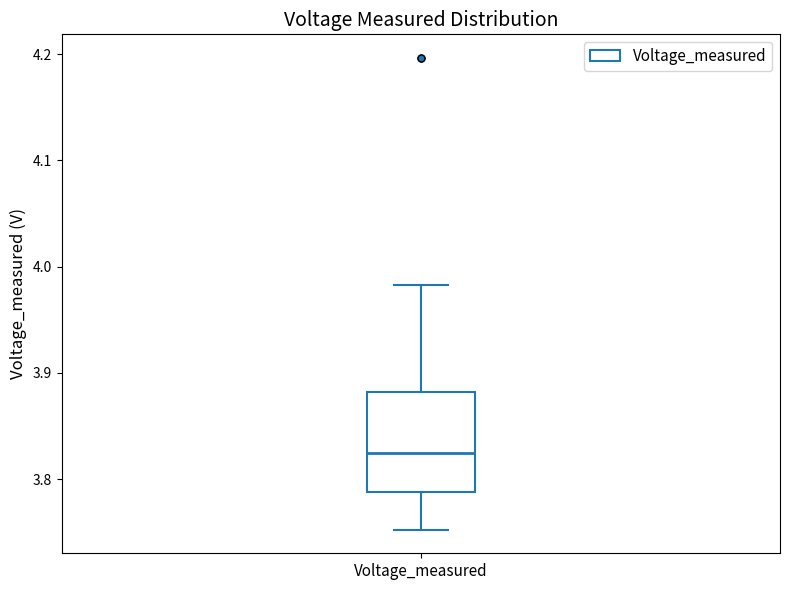

Where does the lower whisker of the box for Voltage_measured end on the y-axis? The values are not printed on the chart, so give them approximately, as read against the axis.

3.75